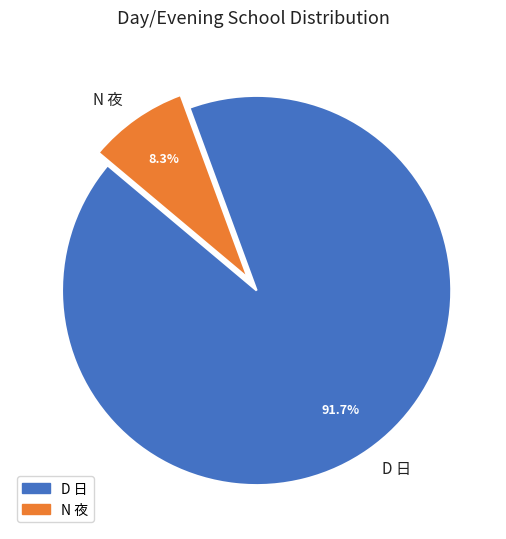

Is it true that N 夜 is 20% of the pie?

False